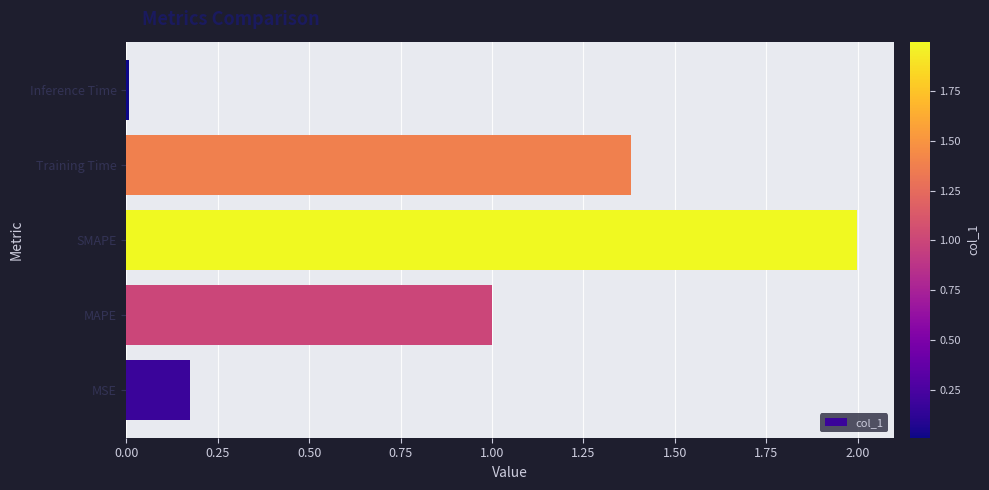

What is the greatest value displayed?

2.0